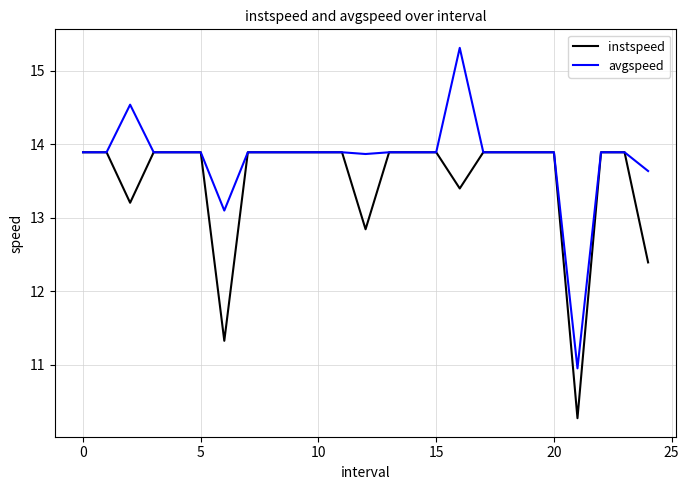

Which series has the largest total across all categories?

avgspeed